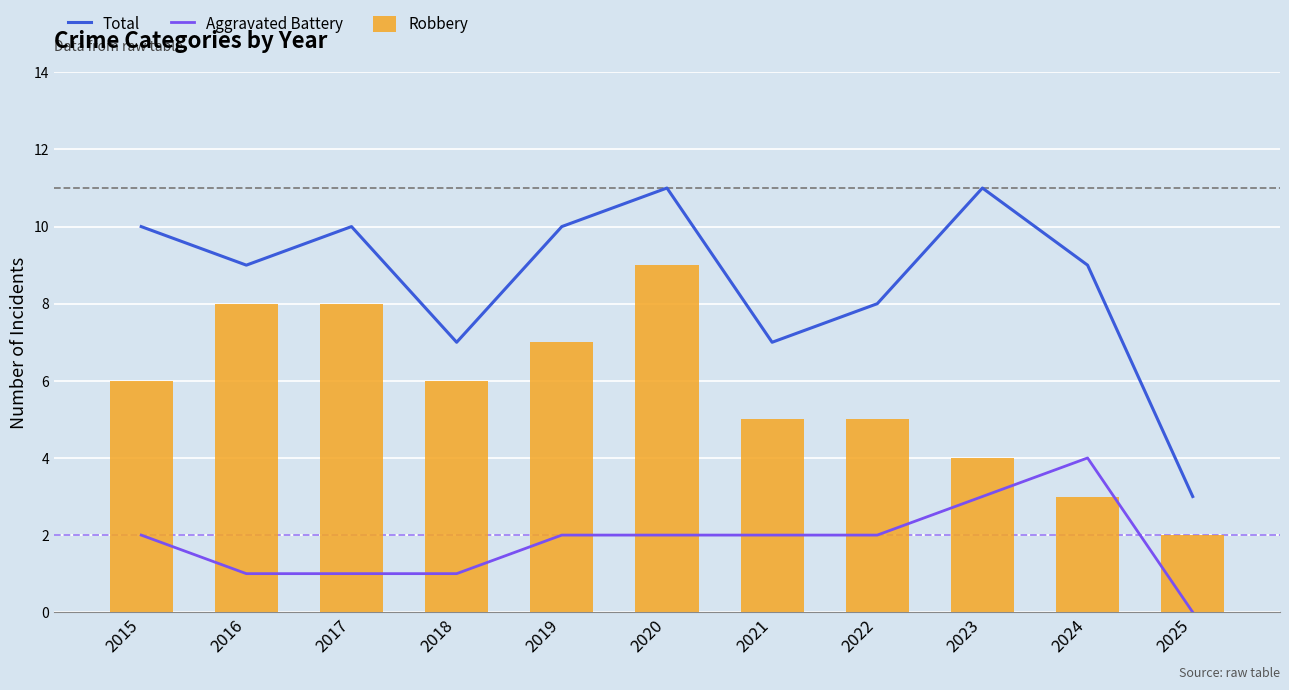

Which label corresponds to the largest value in the chart?

2020